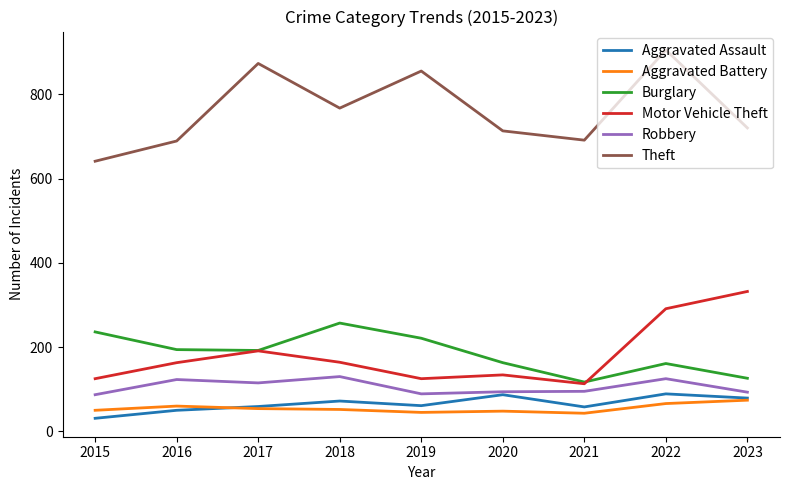

How many interior local peaks does the Aggravated Assault series have?

3